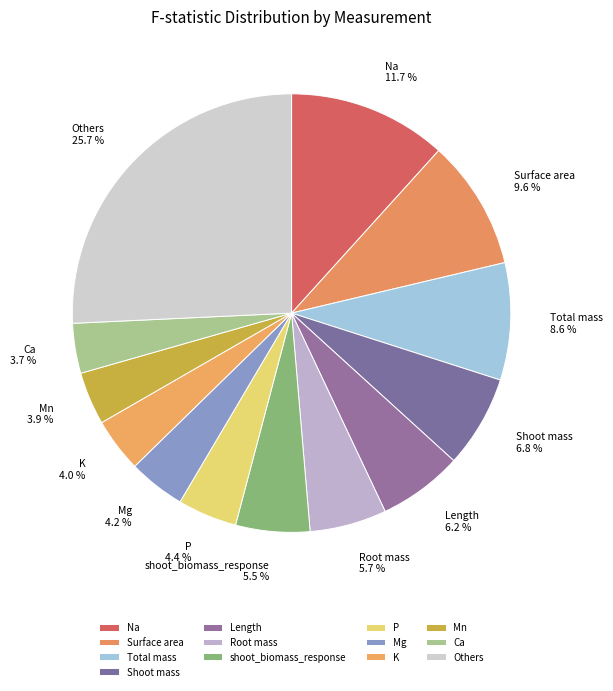

Is there any slice that represents more than half of the pie?

No